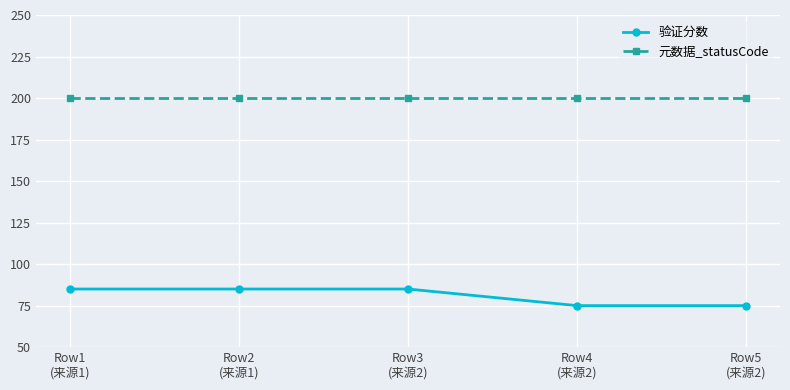

What is the label of the 5th point from the right?

Row1
(来源1)